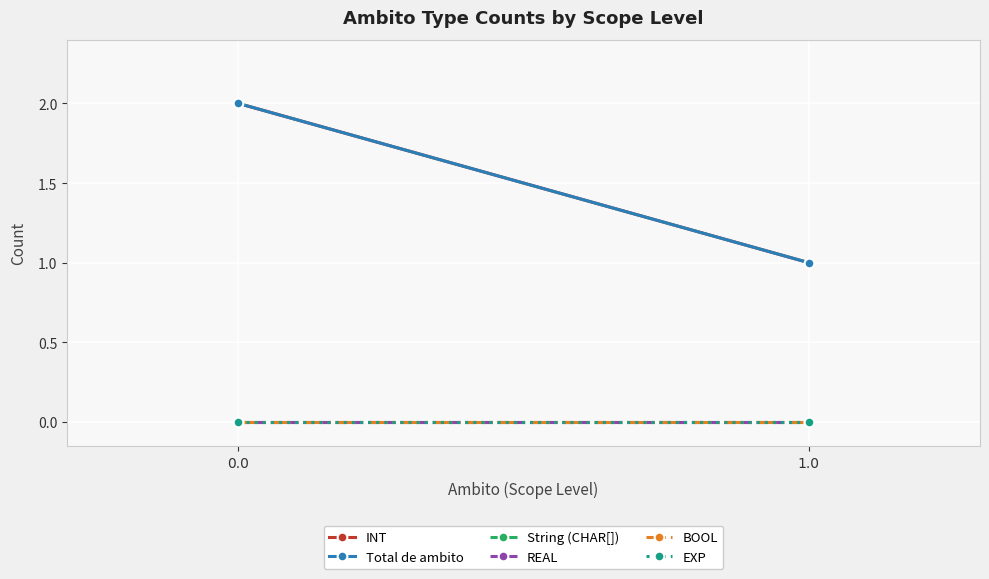

What is the maximum value shown in the chart?

2